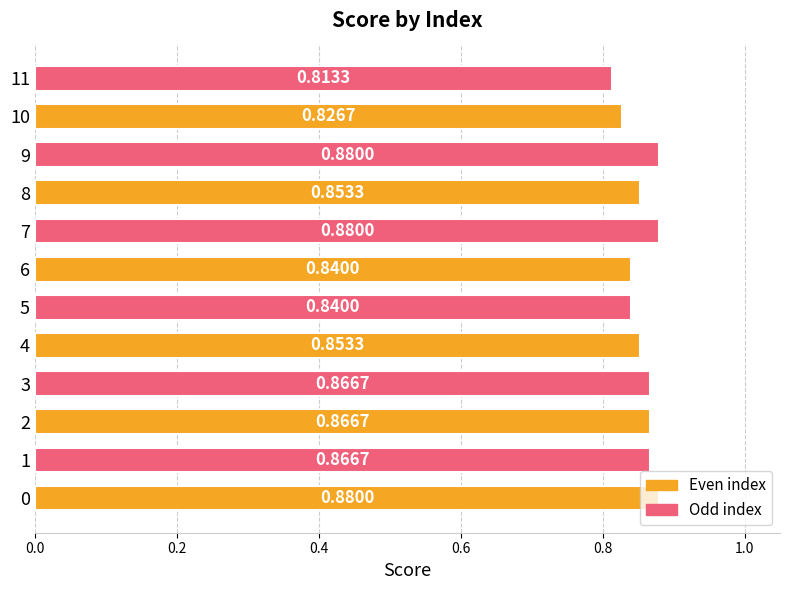

Between 7 and 8, which is larger?

7